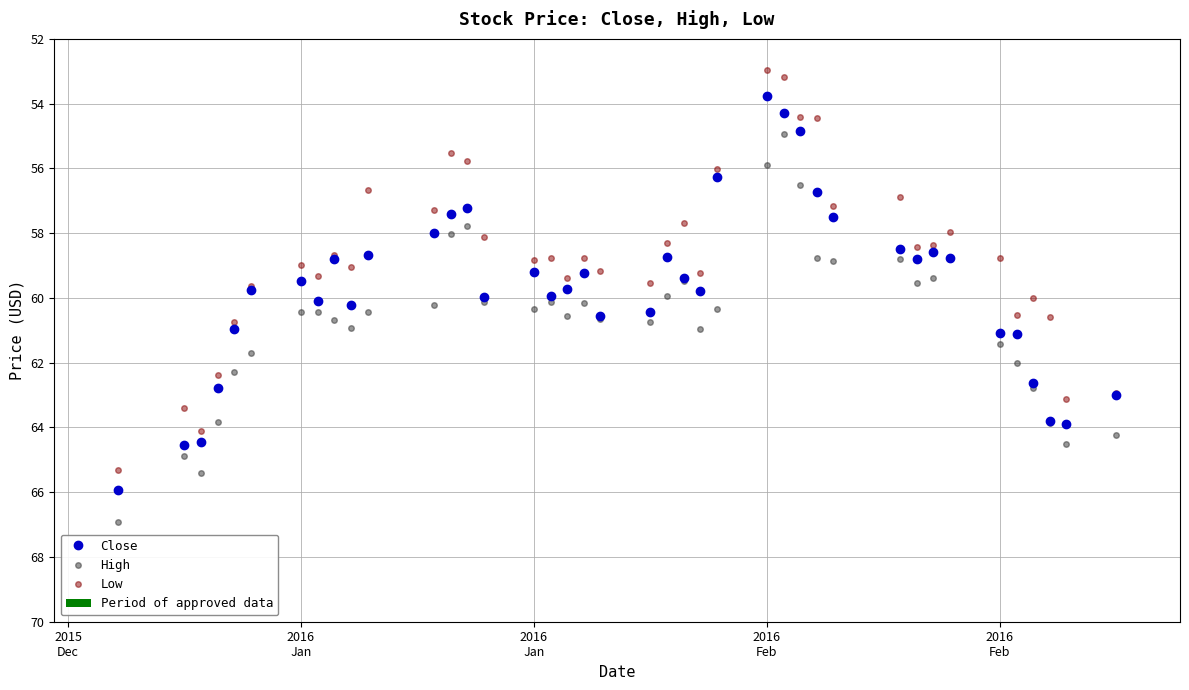

What is the total value across all series at 2016 Jan?

179.2